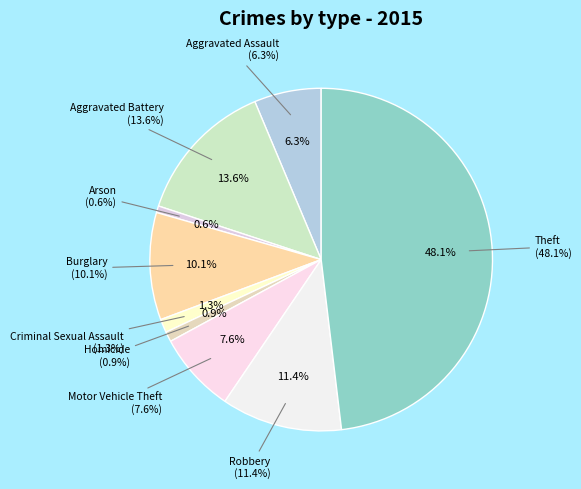

To the nearest percent, what is the combined percentage of Aggravated Assault and Robbery?

18%